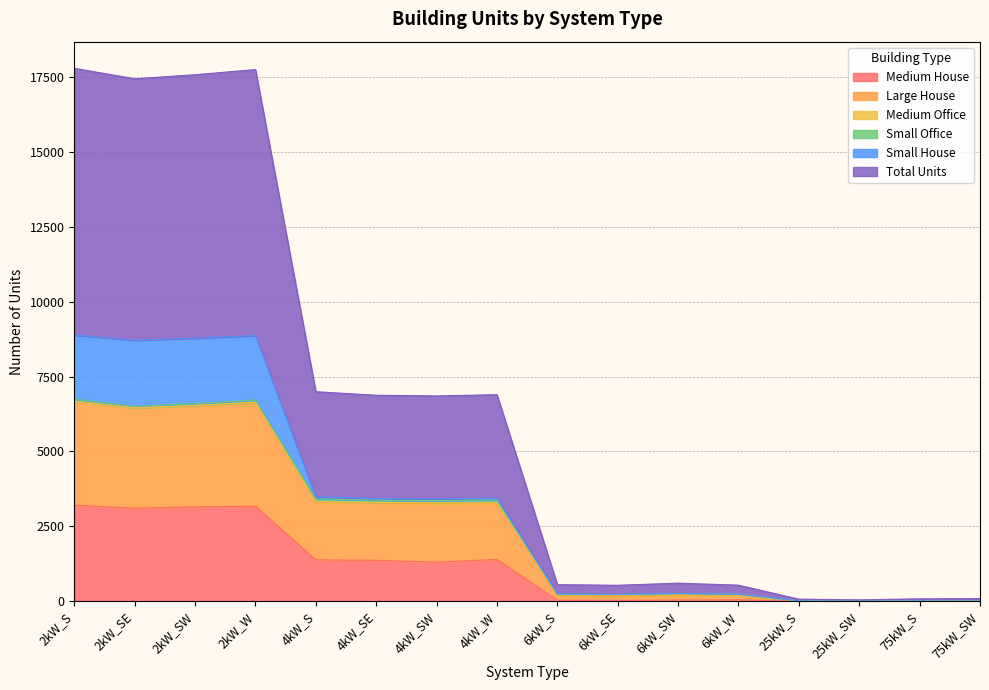

What position from the left is 4kW_S?

5